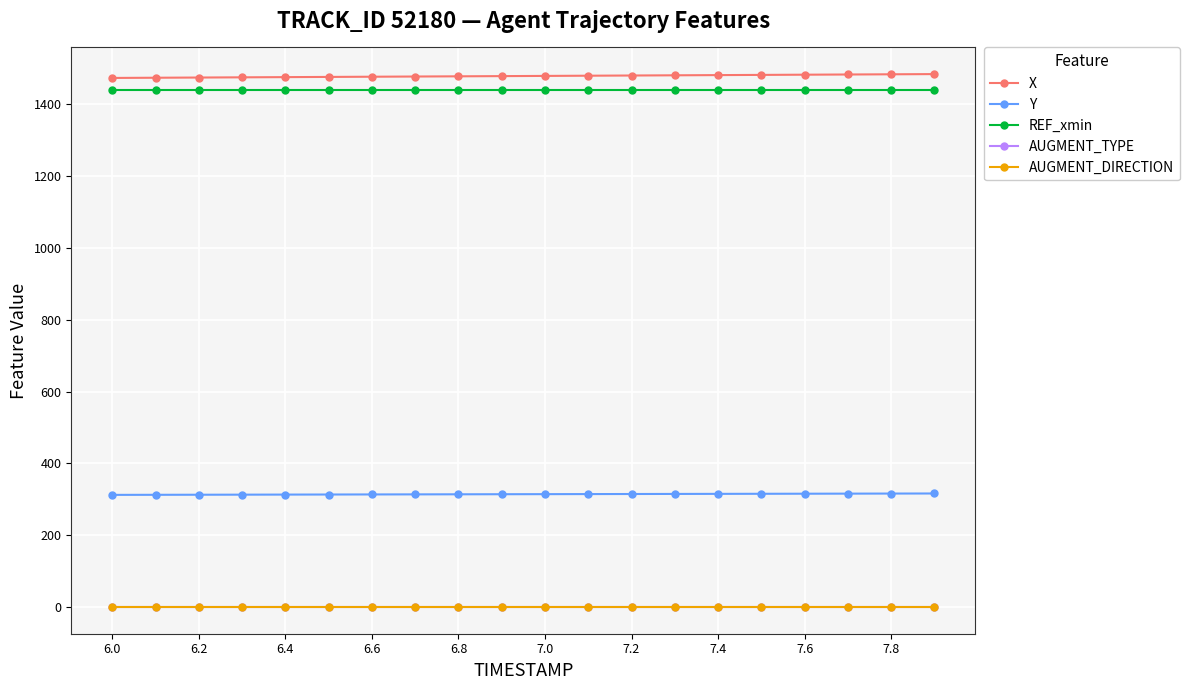

True or false: REF_xmin and X cross at least once.

False